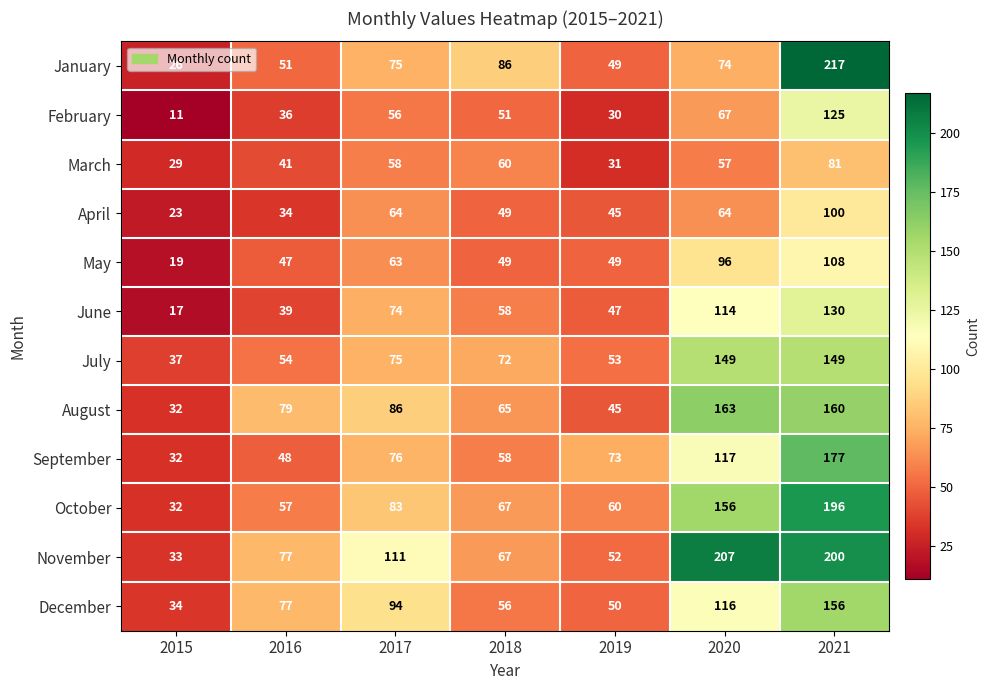

What is the difference between the second highest and second lowest values in the June series?

75